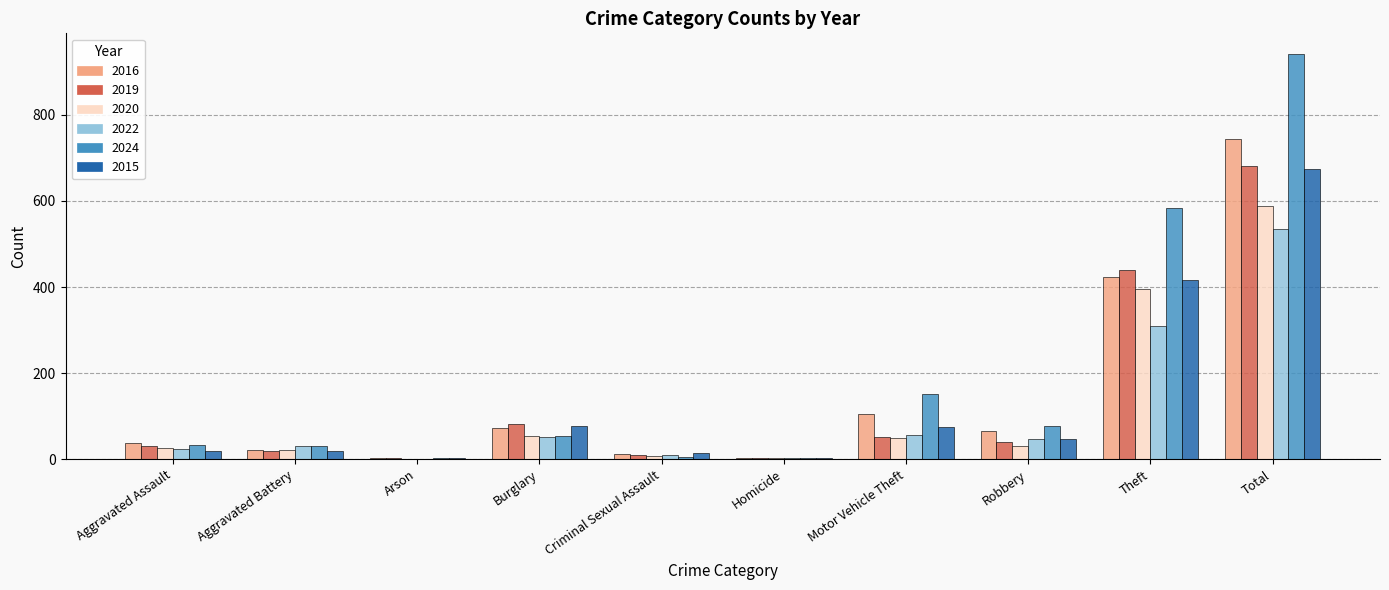

What is the total value across all series at Robbery?

310